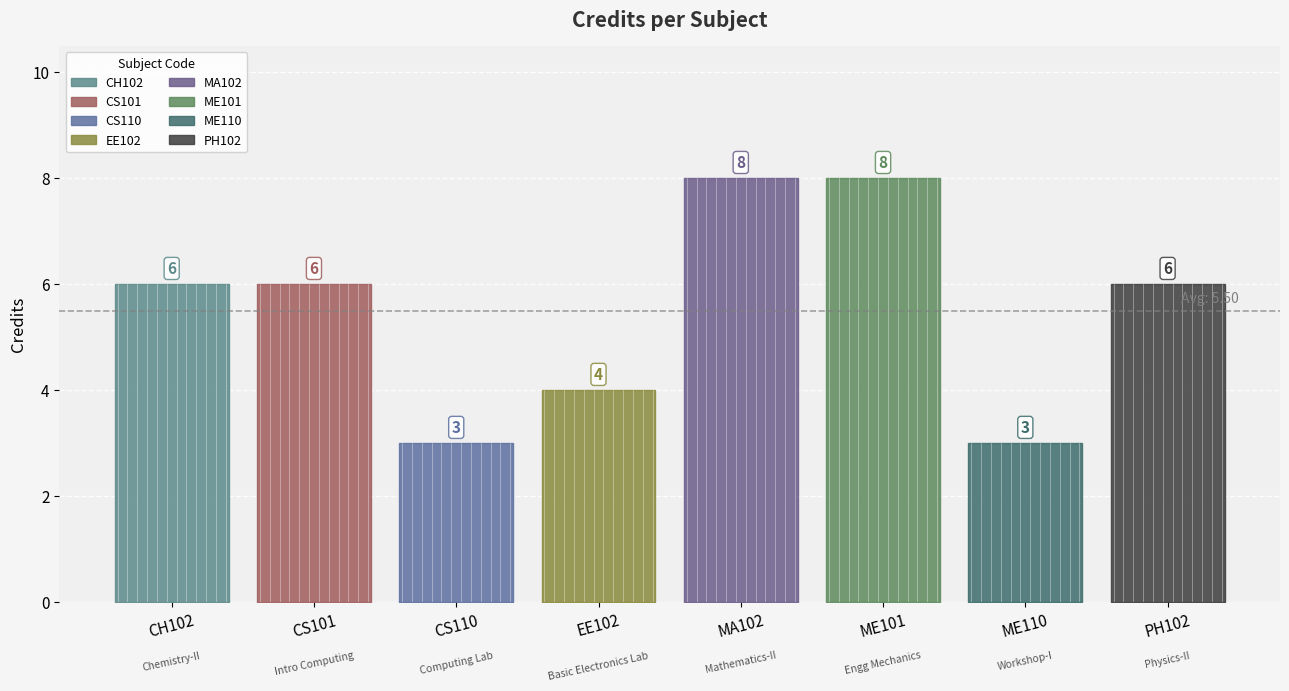

What is the smallest value displayed?

3